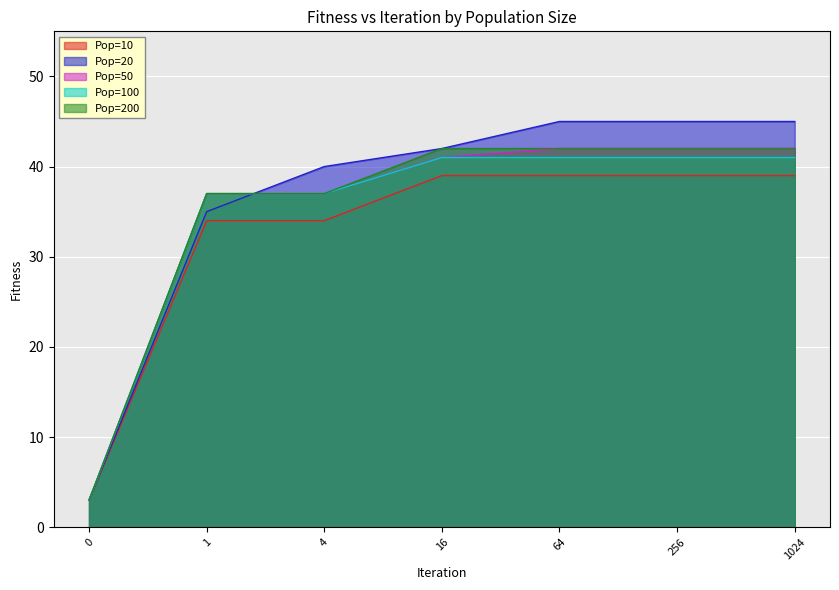

At which label is Pop=50 closest to 22?

1